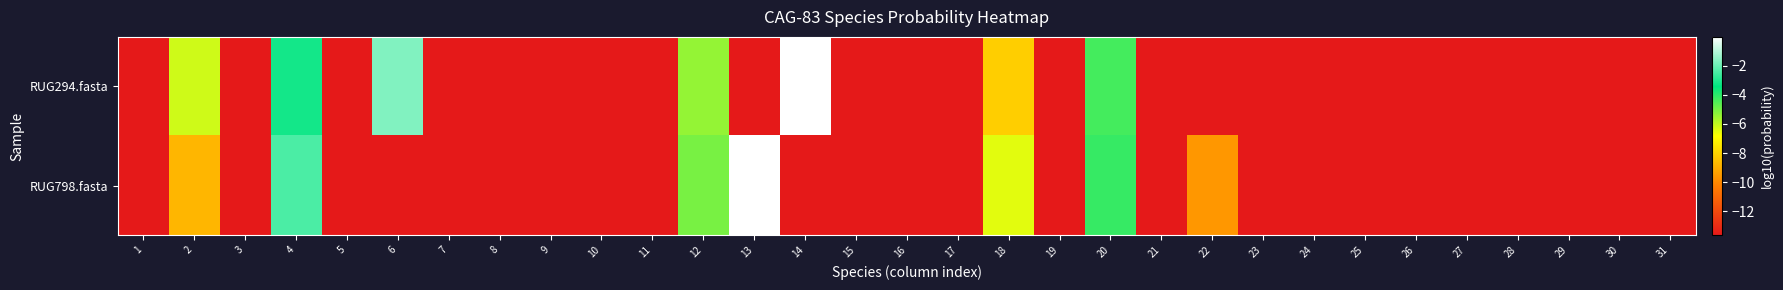

Reading left to right, list all the values displayed in this chart.

RUG294.fasta: 1=-13.7	2=-6.2	3=-13.7	4=-3.2	5=-13.7	6=-1.7	7=-13.7	8=-13.7	9=-13.7	10=-13.7	11=-13.7	12=-5.4	13=-13.7	14=-0.0	15=-13.7	16=-13.7	17=-13.7	18=-8.1	19=-13.7	20=-4.3	21=-13.7	22=-13.7	23=-13.7	24=-13.7	25=-13.7	26=-13.7	27=-13.7	28=-13.7	29=-13.7	30=-13.7	31=-13.7
RUG798.fasta: 1=-13.7	2=-8.8	3=-13.7	4=-2.4	5=-13.7	6=-13.7	7=-13.7	8=-13.7	9=-13.7	10=-13.7	11=-13.7	12=-5.0	13=-0.0	14=-13.7	15=-13.7	16=-13.7	17=-13.7	18=-6.4	19=-13.7	20=-4.2	21=-13.7	22=-9.6	23=-13.7	24=-13.7	25=-13.7	26=-13.7	27=-13.7	28=-13.7	29=-13.7	30=-13.7	31=-13.7